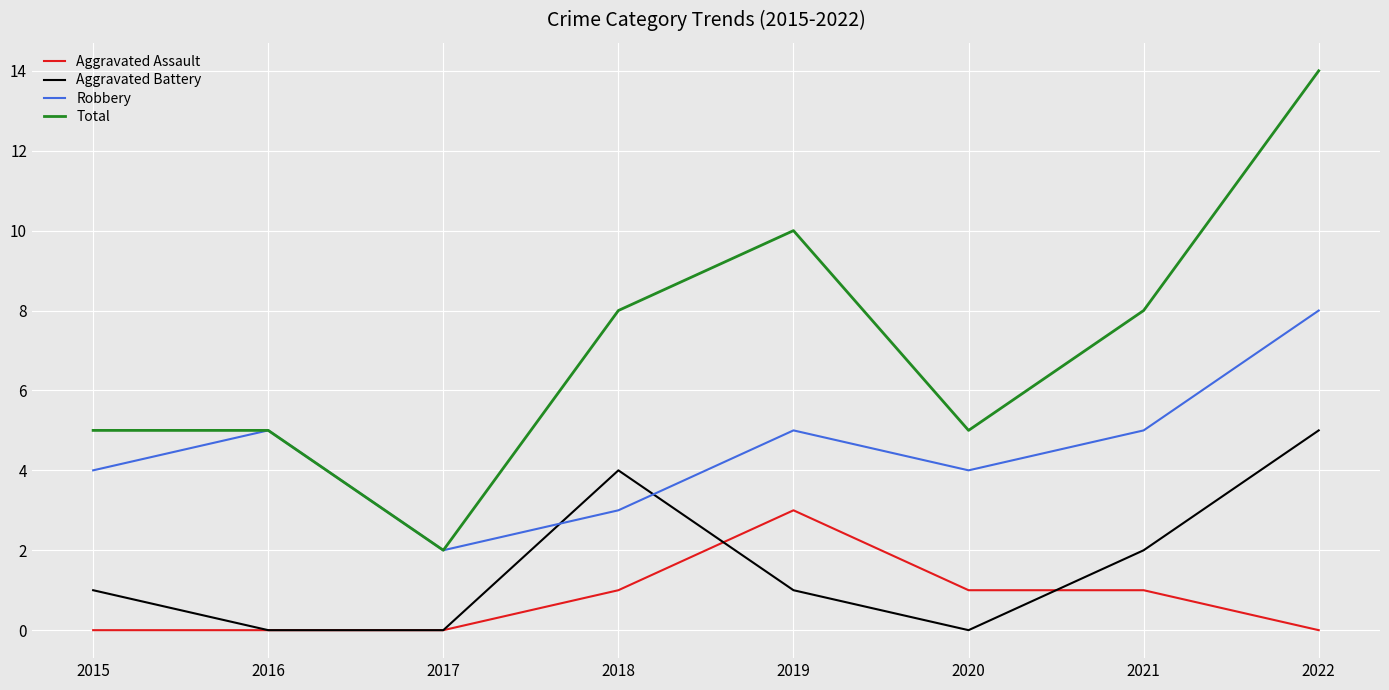

The Total series shows 5 at 2016. True or false?

True